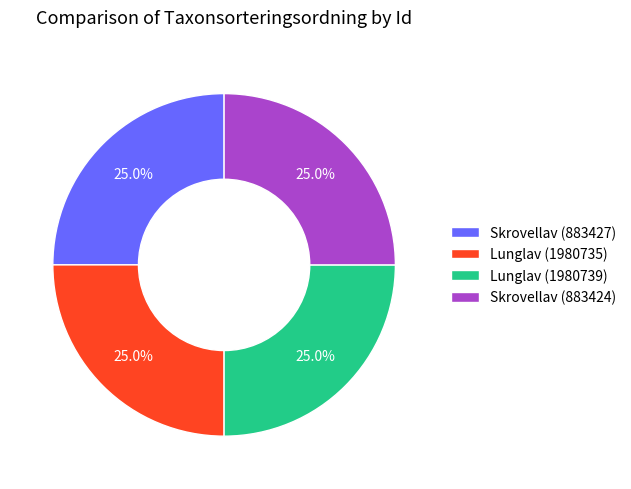

To the nearest percent, what percentage of the pie is Skrovellav (883427)?

25%